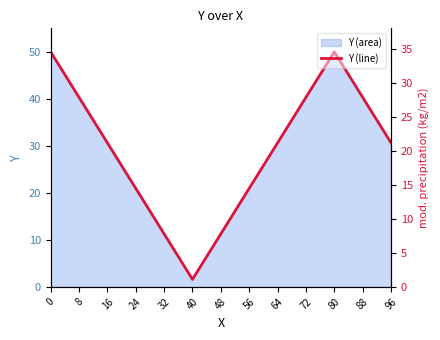

What is the sum of the values at 32 and 16?

41.9